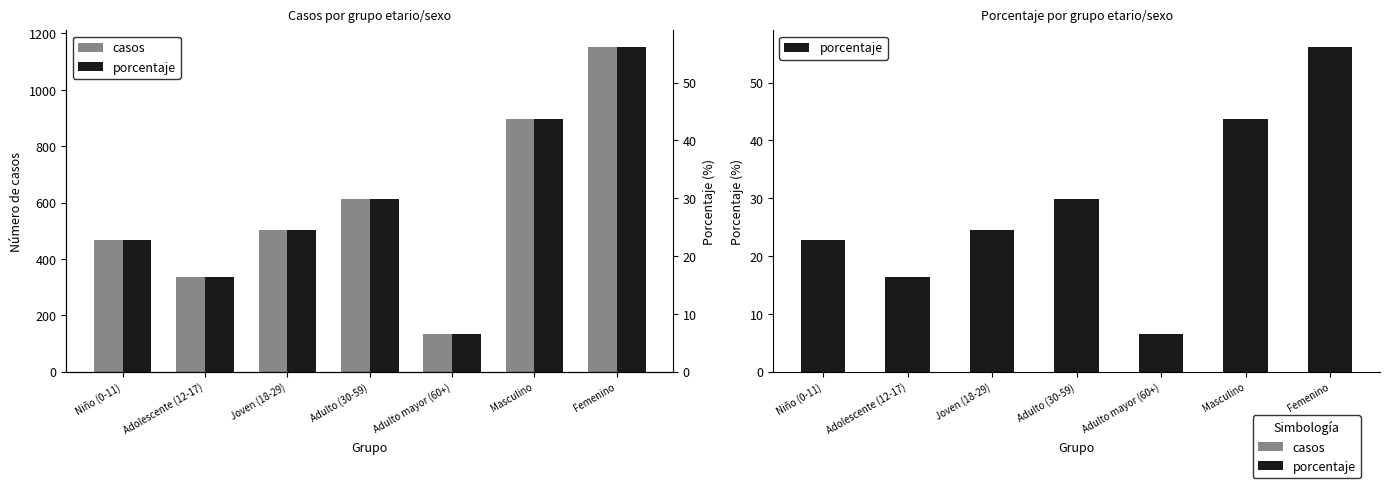

Is it true that porcentaje equals 29.9 at Adulto (30-59)?

True